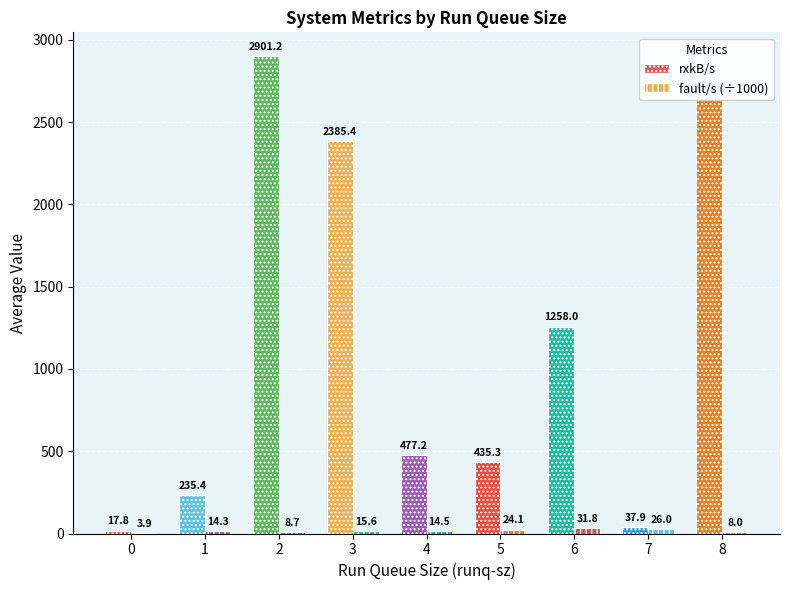

What is the difference between the rxkB/s values at 1 and 5?

200.0